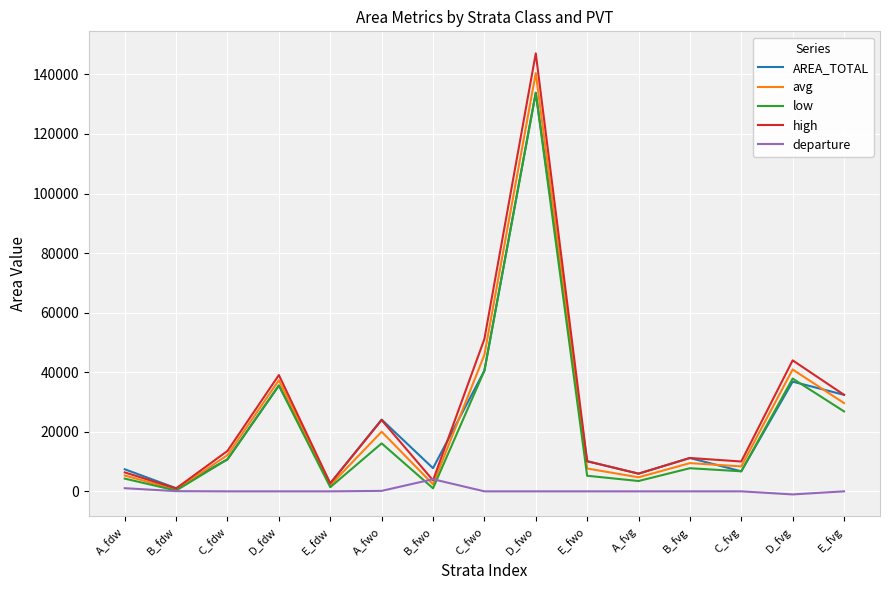

What is the difference between the maximum and minimum values in the avg series?

139804.3